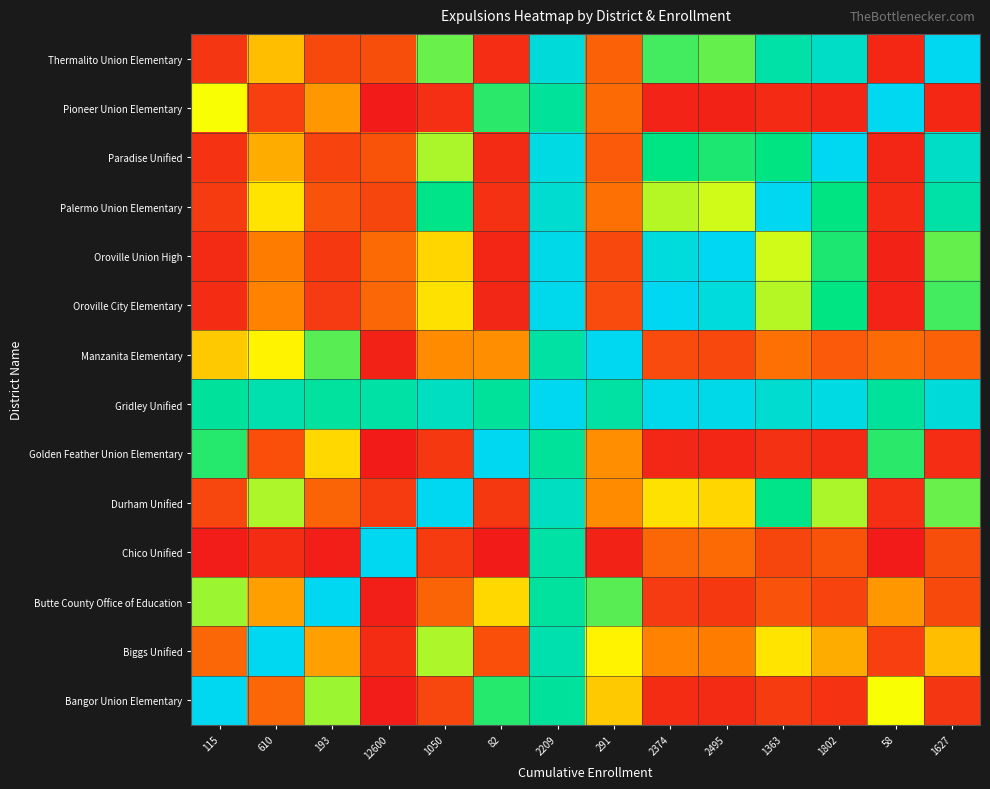

At which category is the sum across all series the highest?

2209